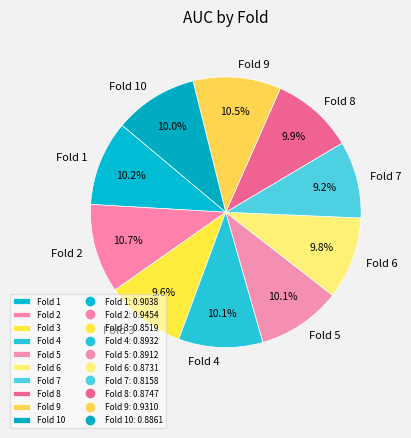

To the nearest percent, what is the difference between the largest and smallest slice percentages?

1%